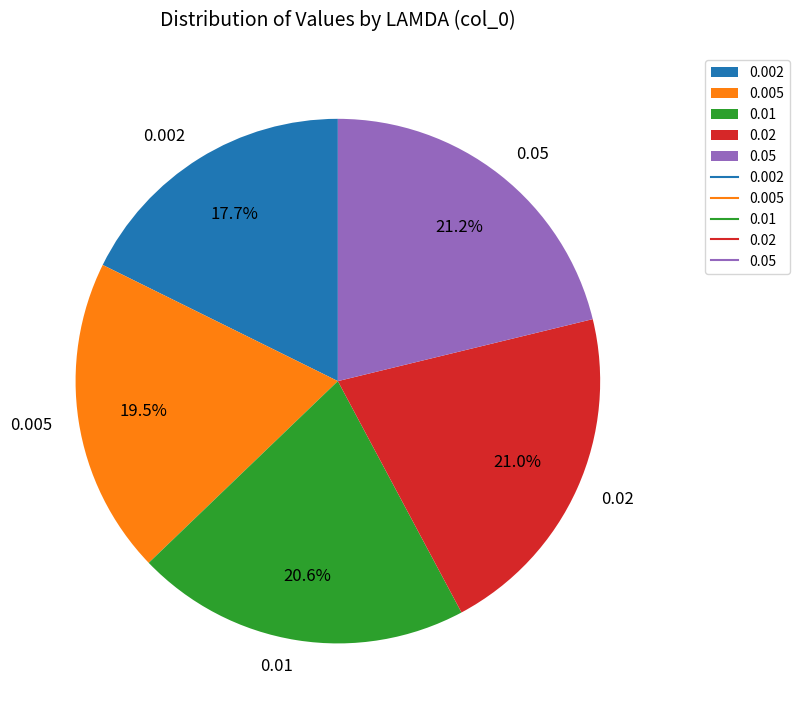

Does 0.002 account for over 50% of the chart?

No